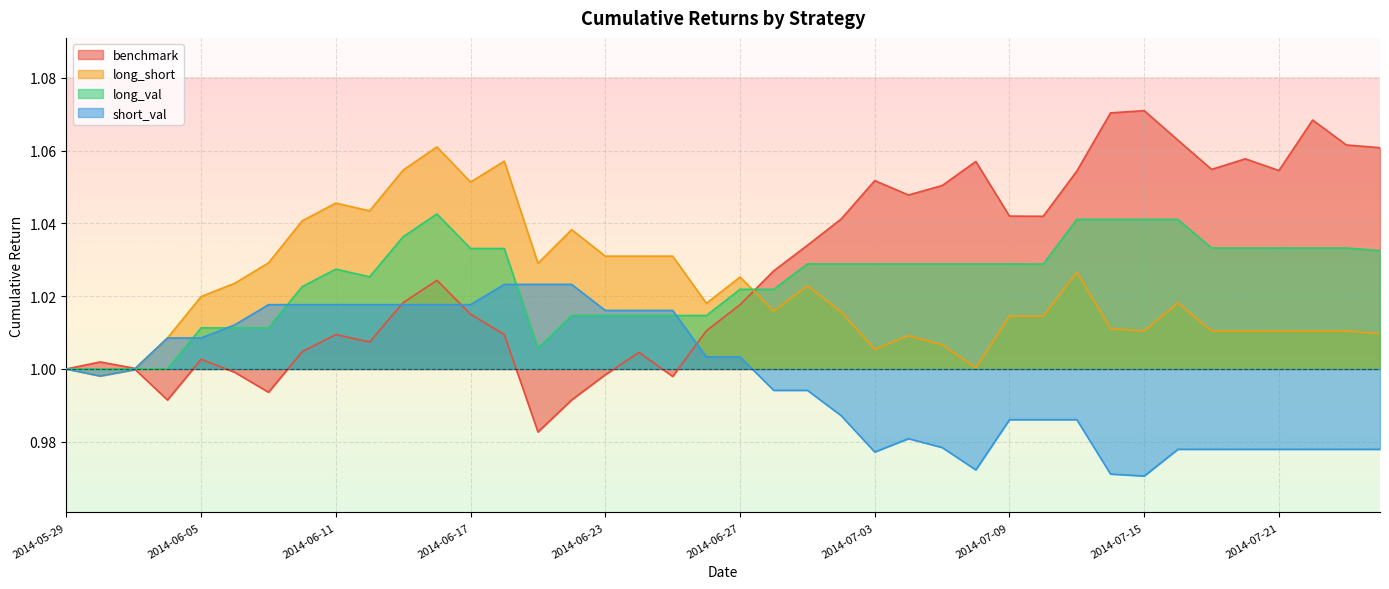

What are all the series names shown in the legend?

benchmark, long_short, long_val, short_val